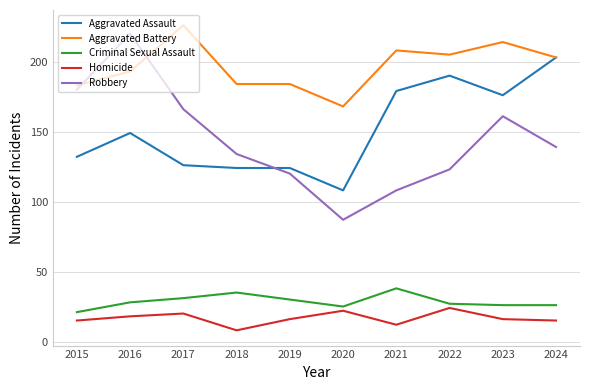

Which series has the largest total across all categories?

Aggravated Battery